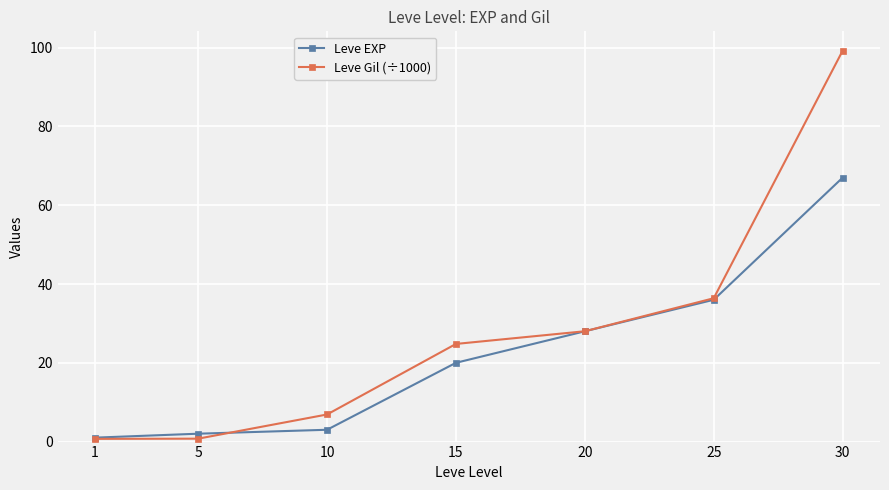

Which category has the highest value across all series?

30